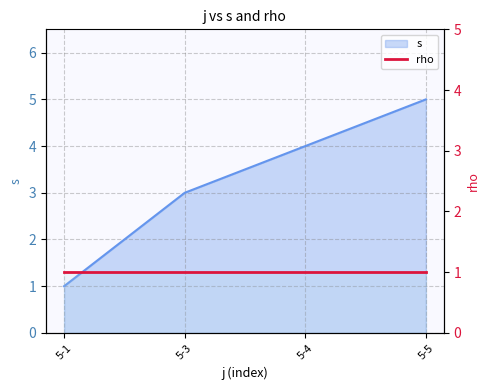

What is the smallest value displayed?

1